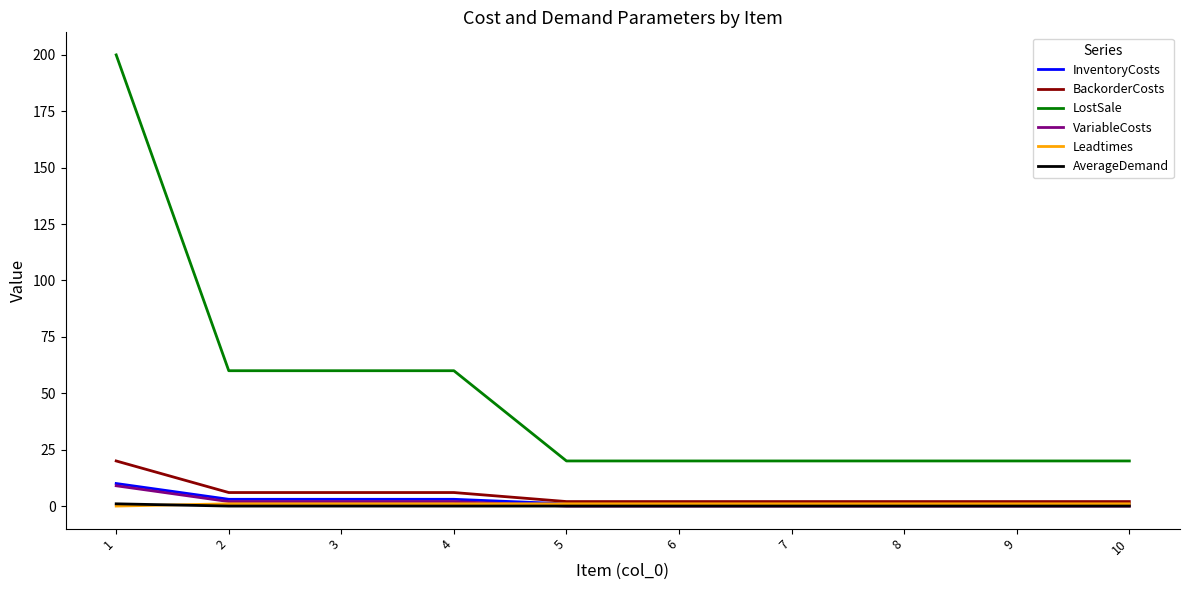

Which series has the largest range (max minus min)?

LostSale